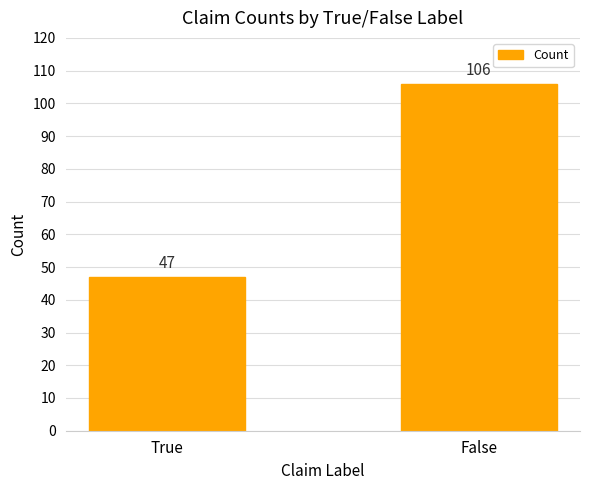

True or false: the data shows 47 at True.

True